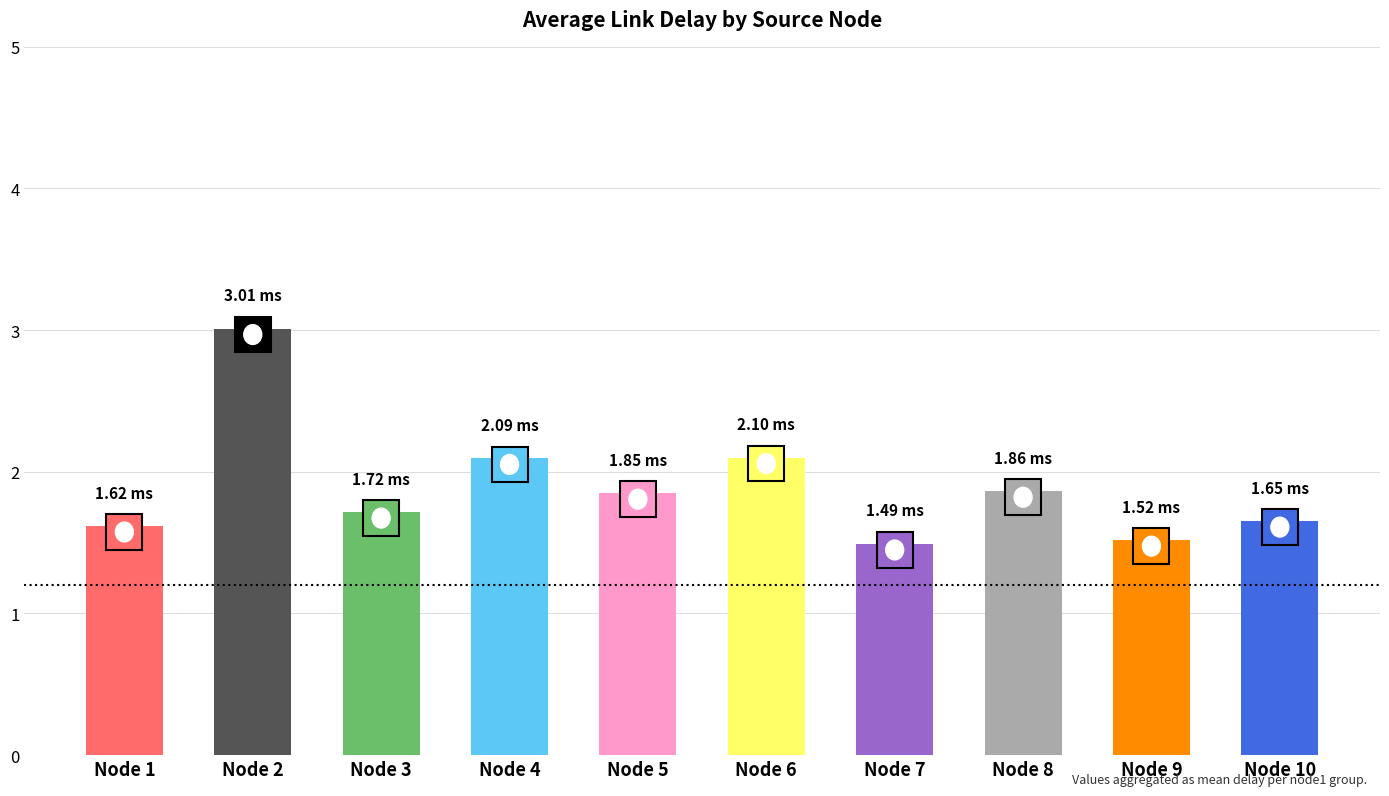

Is it true that the value at Node 5 is 1.8?

True